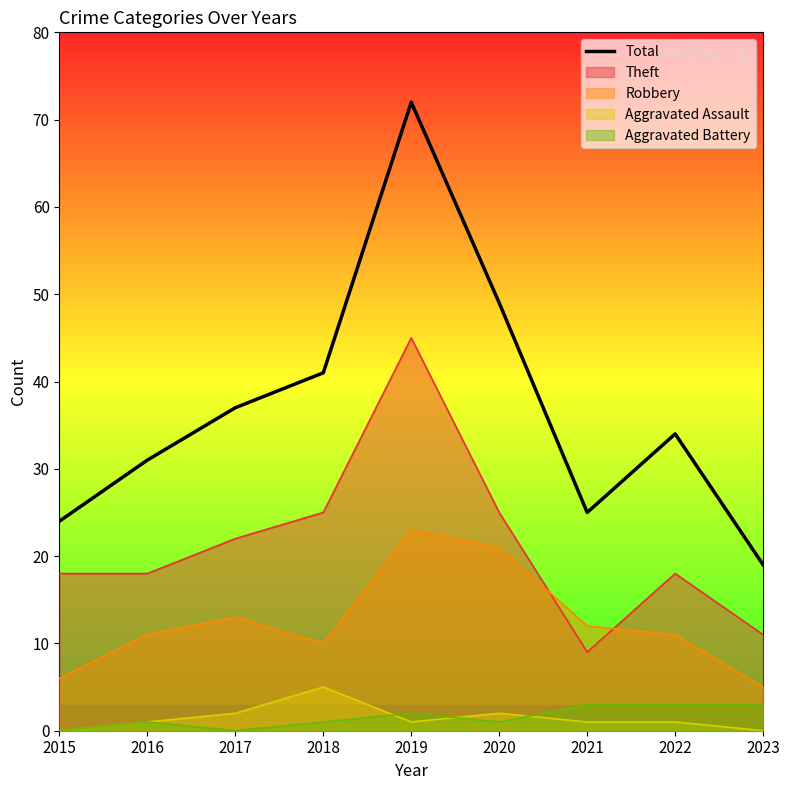

Where is the data nearest to the value 45?

2018